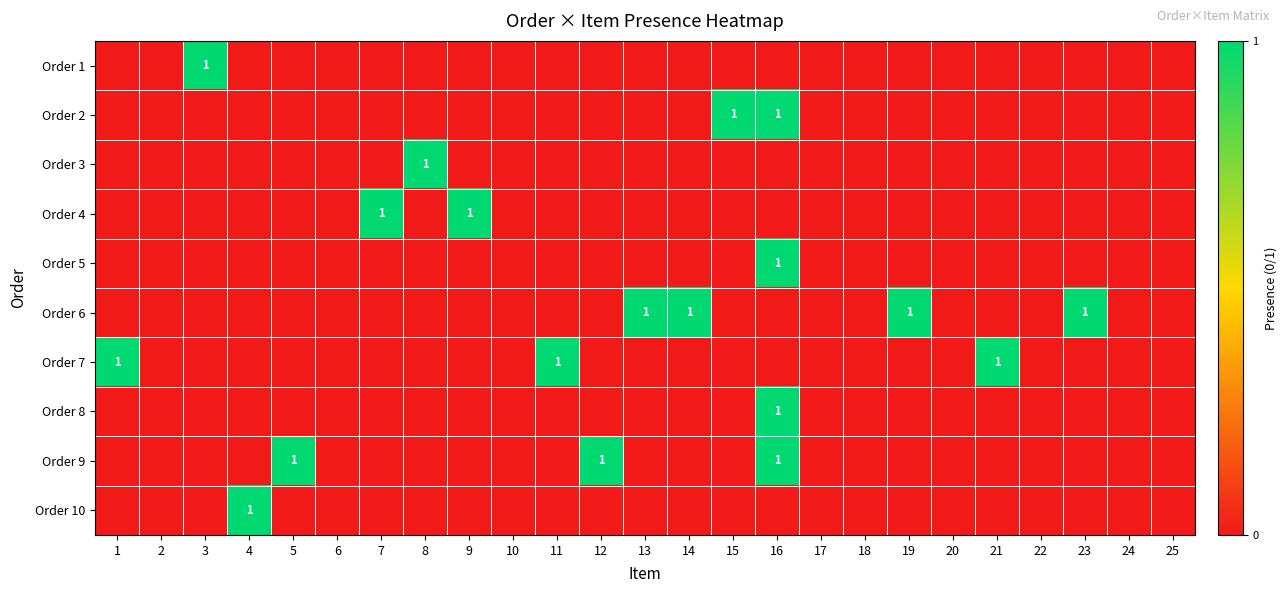

At which category is the sum across all series the highest?

16